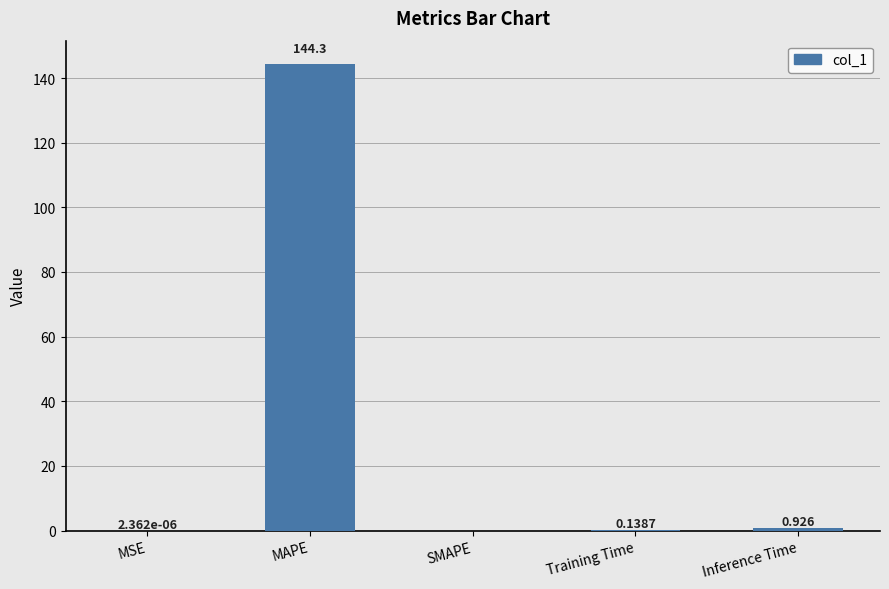

What is the sum of the values at Inference Time and Training Time?

1.1